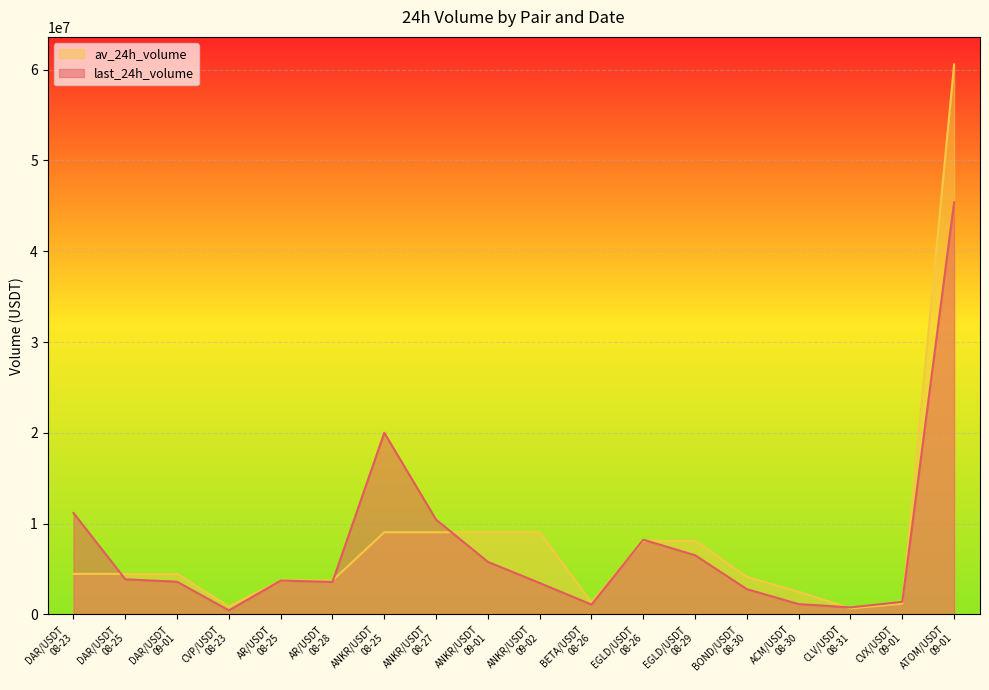

What is the average value of the av_24h_volume series?

8031405.9